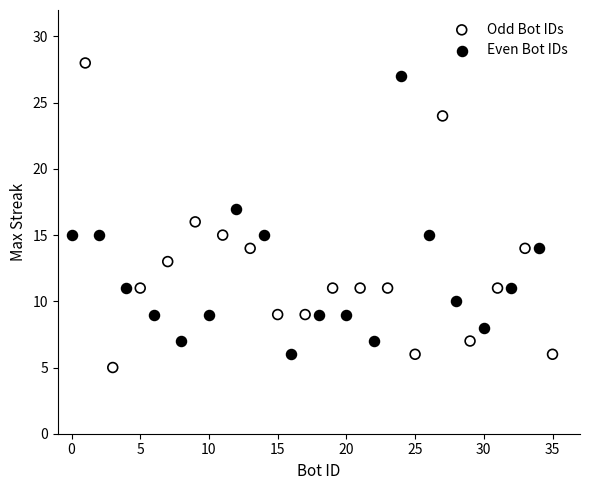

Which series reaches the minimum Y coordinate?

Odd Bot IDs